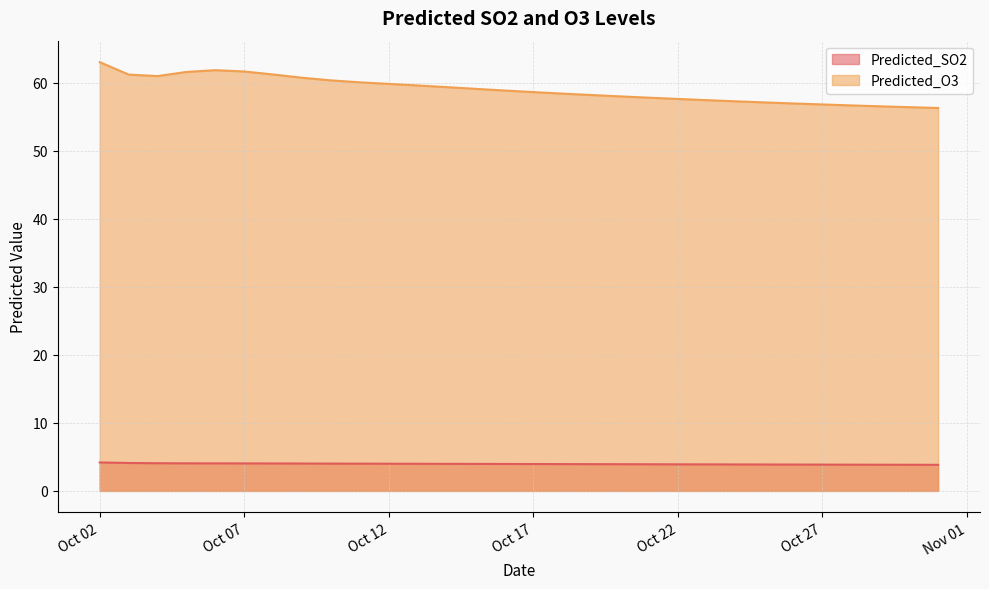

At 2025-10-19, list the series in order from smallest to largest.

Predicted_SO2, Predicted_O3